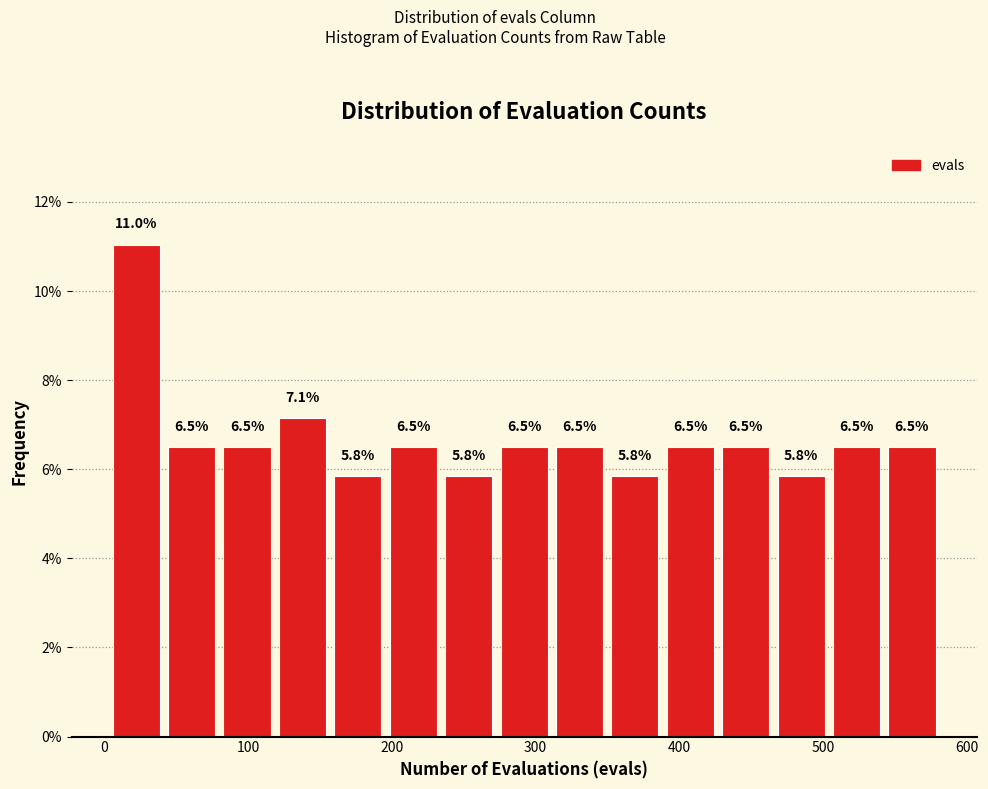

Around what value on the x-axis is the tallest bar? Give the approximate position of its centre, as read against the axis.

20